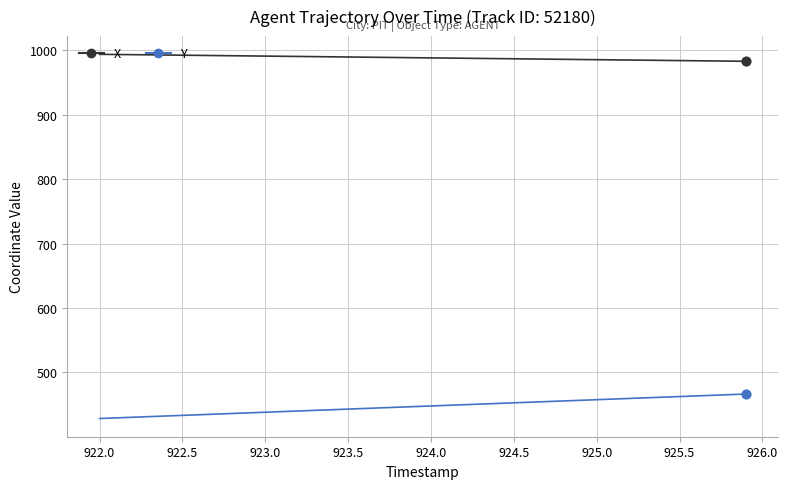

True or false: Y and X cross at least once.

False